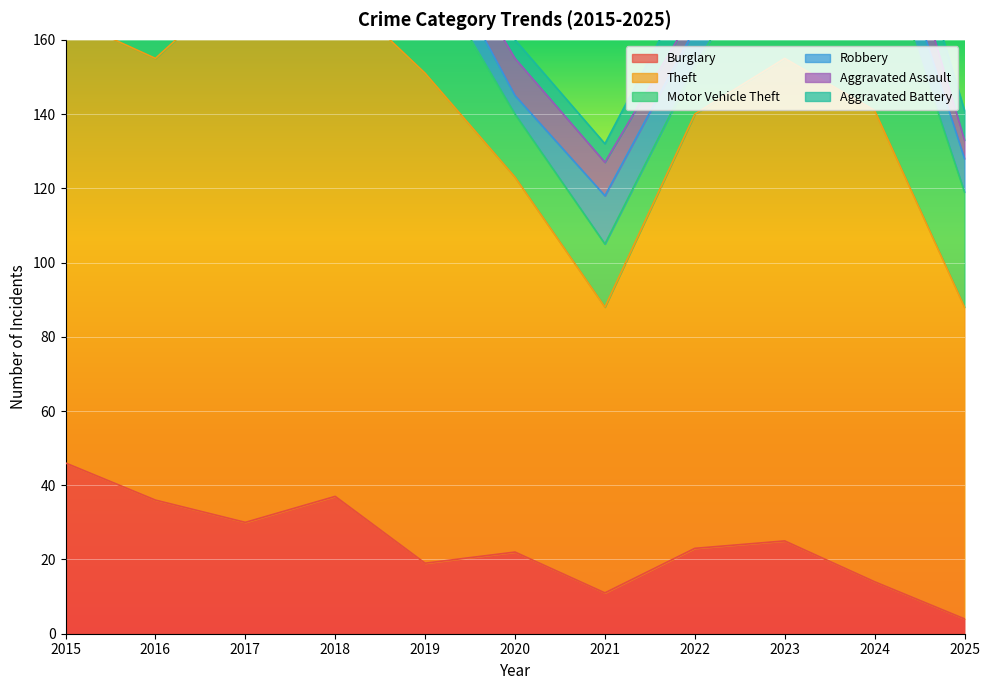

Reading left to right, list all the values displayed in this chart.

Burglary: 46	36	30	37	19	22	11	23	25	14	4
Theft: 120	119	147	137	132	101	77	117	130	127	84
Motor Vehicle Theft: 17	21	15	25	30	17	17	13	38	51	31
Robbery: 8	12	14	8	9	5	13	10	16	11	9
Aggravated Assault: 4	6	6	16	6	10	9	5	15	12	5
Aggravated Battery: 5	1	5	7	7	5	5	10	11	7	8